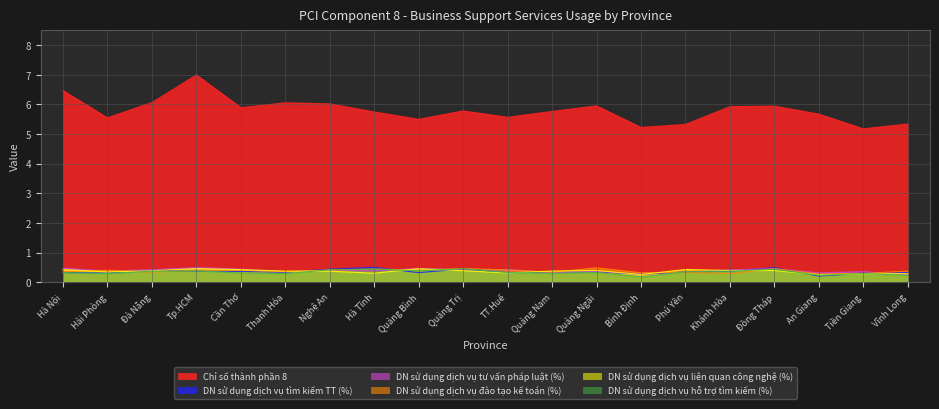

What are all the series names shown in the legend?

Chỉ số thành phần 8, DN sử dụng dịch vụ tìm kiếm TT (%), DN sử dụng dịch vụ tư vấn pháp luật (%), DN sử dụng dịch vụ đào tạo kế toán (%), DN sử dụng dịch vụ liên quan công nghệ (%), DN sử dụng dịch vụ hỗ trợ tìm kiếm (%)